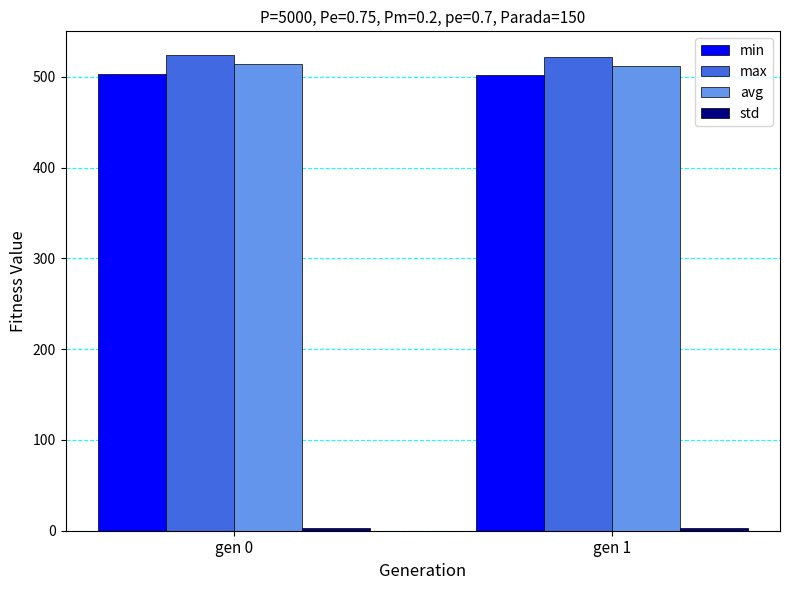

Is the value of min at gen 1 greater than the value of max at gen 1?

No